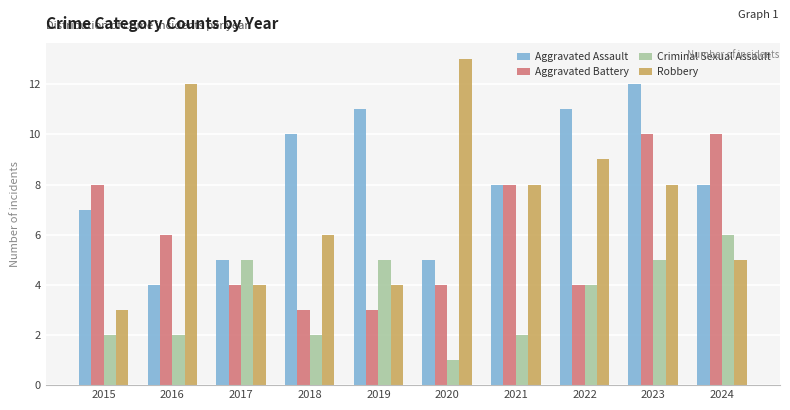

What is the approximate value of Robbery at 2024?

5